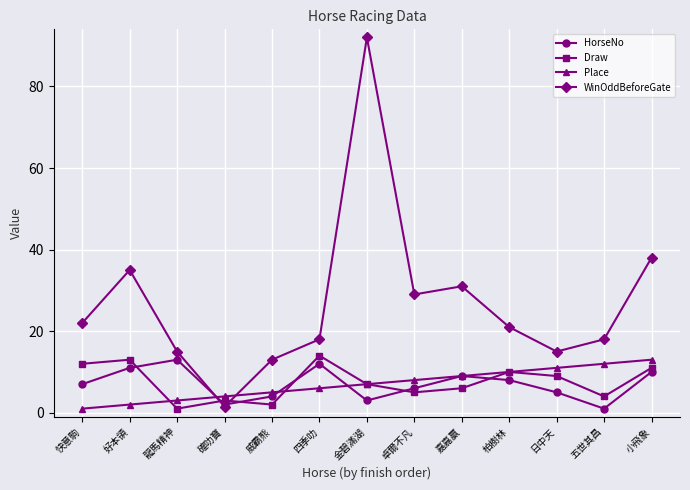

At which category does the chart reach its peak across all series?

金碧滿湖